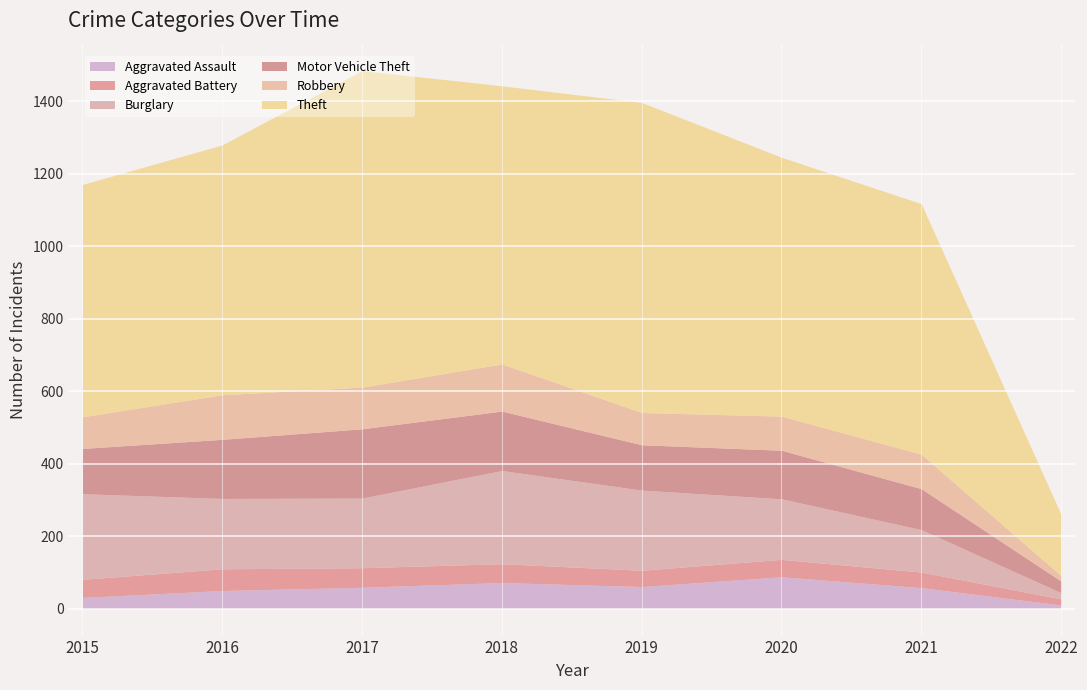

Reading left to right, extract all data points from this chart.

Aggravated Assault: 2015=31	2016=50	2017=59	2018=72	2019=61	2020=88	2021=58	2022=10
Aggravated Battery: 2015=50	2016=60	2017=54	2018=52	2019=45	2020=48	2021=43	2022=17
Burglary: 2015=236	2016=194	2017=192	2018=257	2019=221	2020=167	2021=117	2022=17
Motor Vehicle Theft: 2015=125	2016=163	2017=191	2018=164	2019=125	2020=134	2021=113	2022=32
Robbery: 2015=87	2016=123	2017=115	2018=130	2019=89	2020=94	2021=95	2022=15
Theft: 2015=641	2016=689	2017=873	2018=767	2019=855	2020=714	2021=691	2022=169